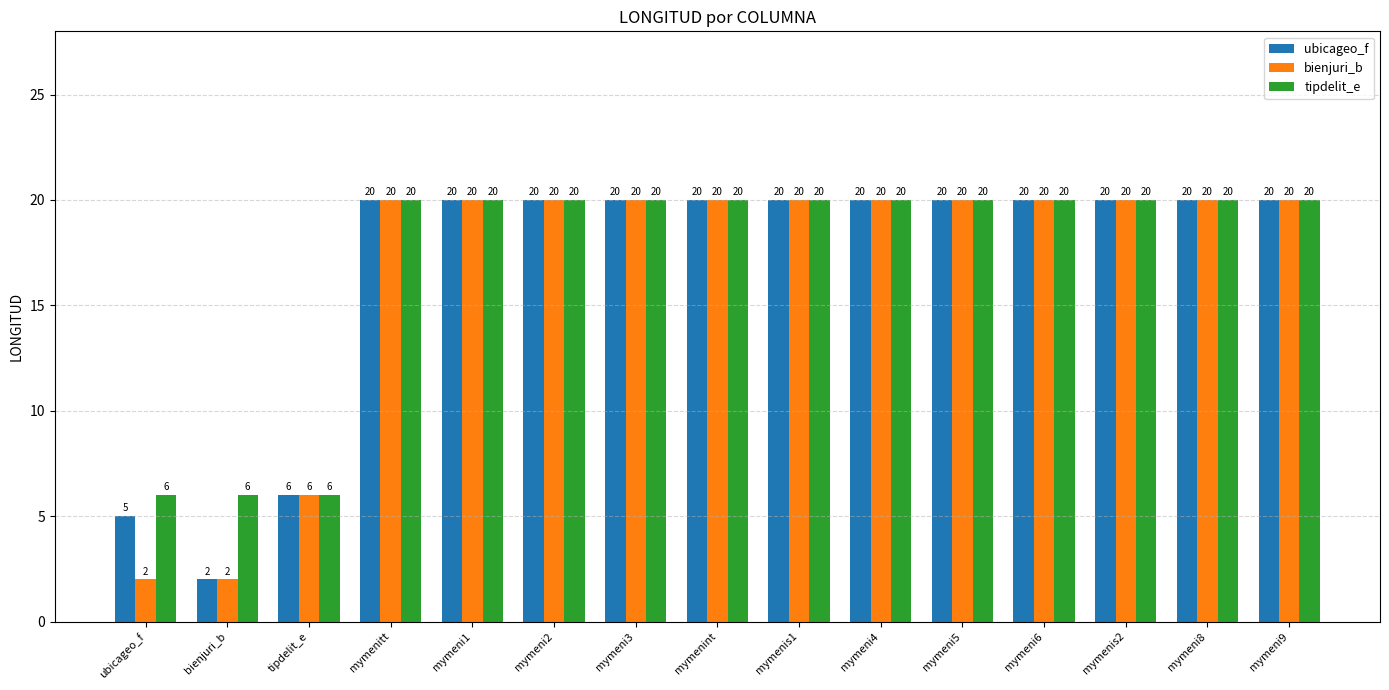

What is the difference between the maximum and minimum values in the ubicageo_f series?

18